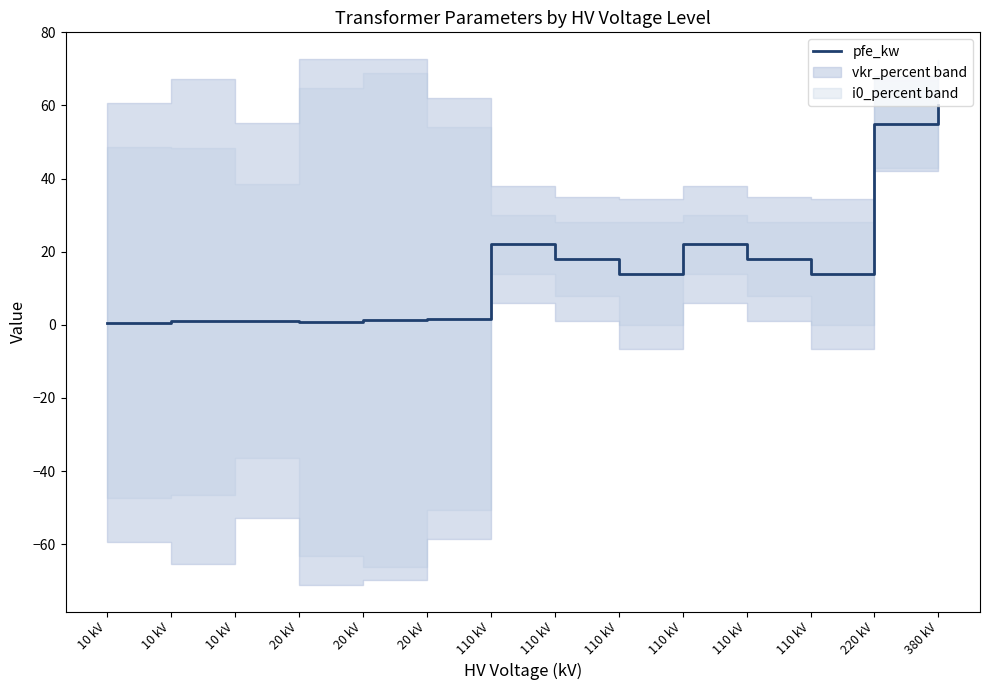

How many values exceed 14?

6